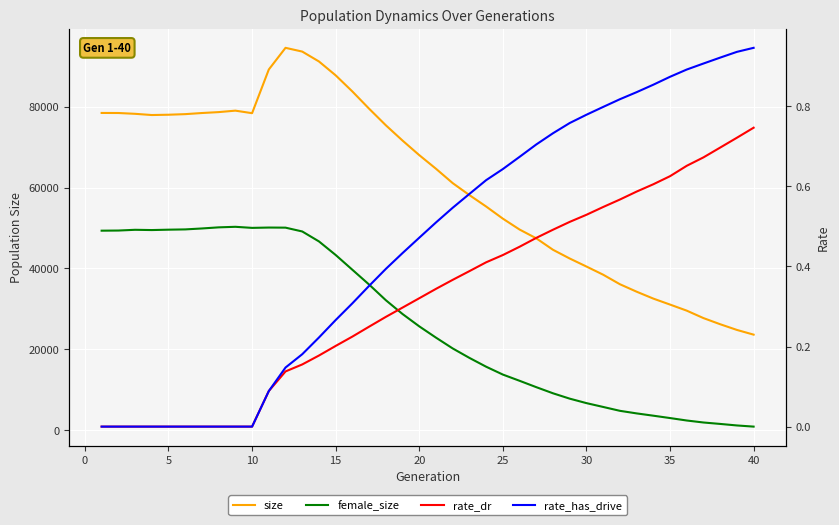

Does the chart display data point markers on the line(s)?

No